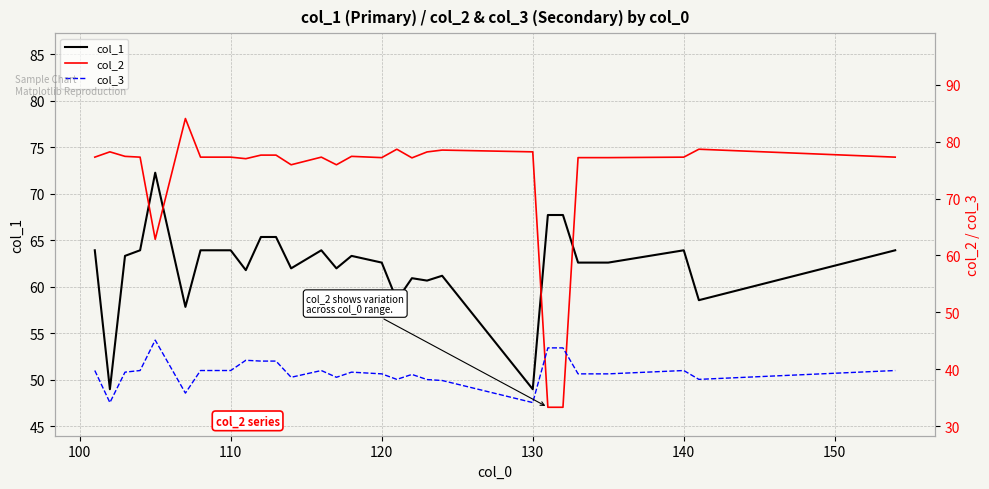

True or false: col_1 and col_3 cross at least once.

False